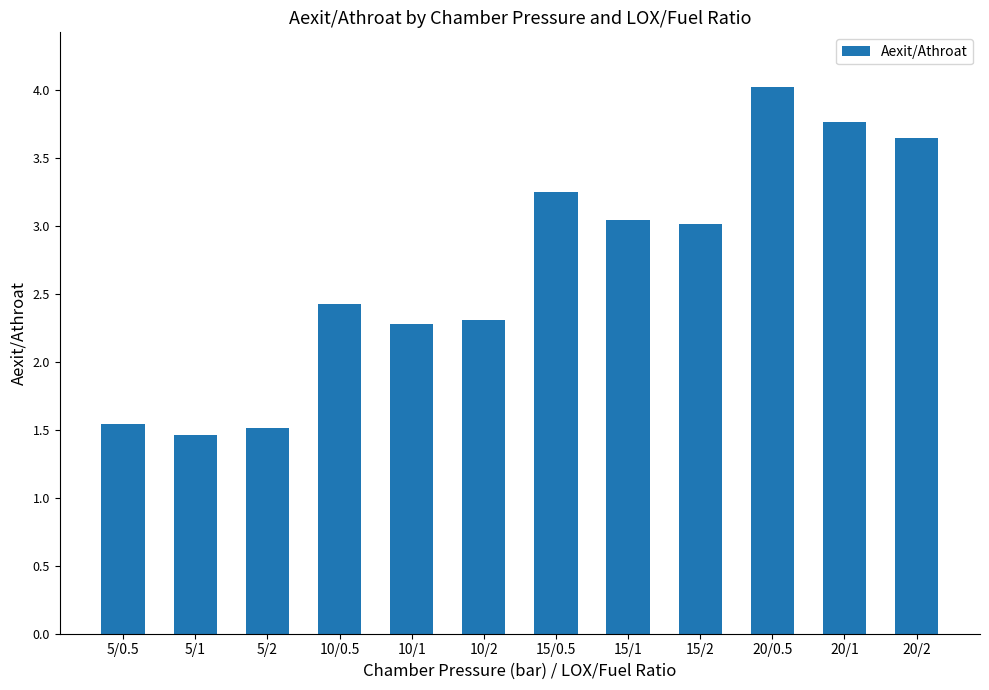

Count the number of categories in the chart.

12